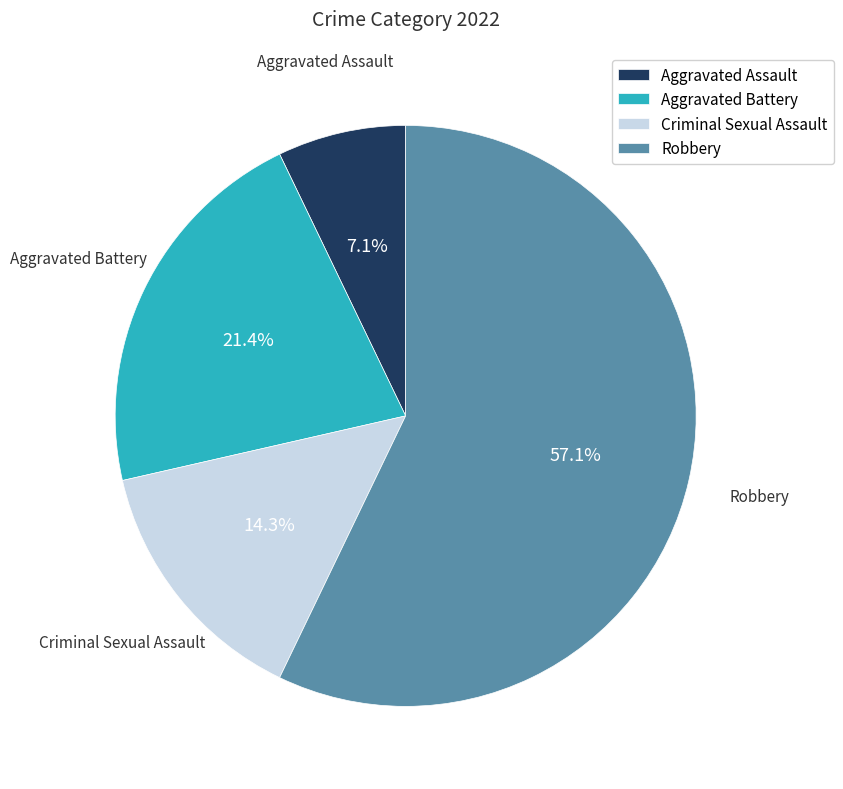

True or false: Aggravated Battery accounts for 14% of the total.

False